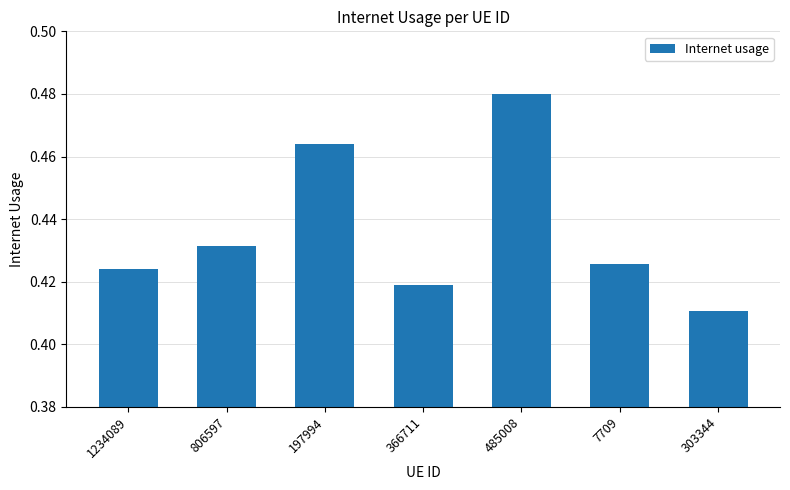

Where is the data nearest to the value 0?

303344